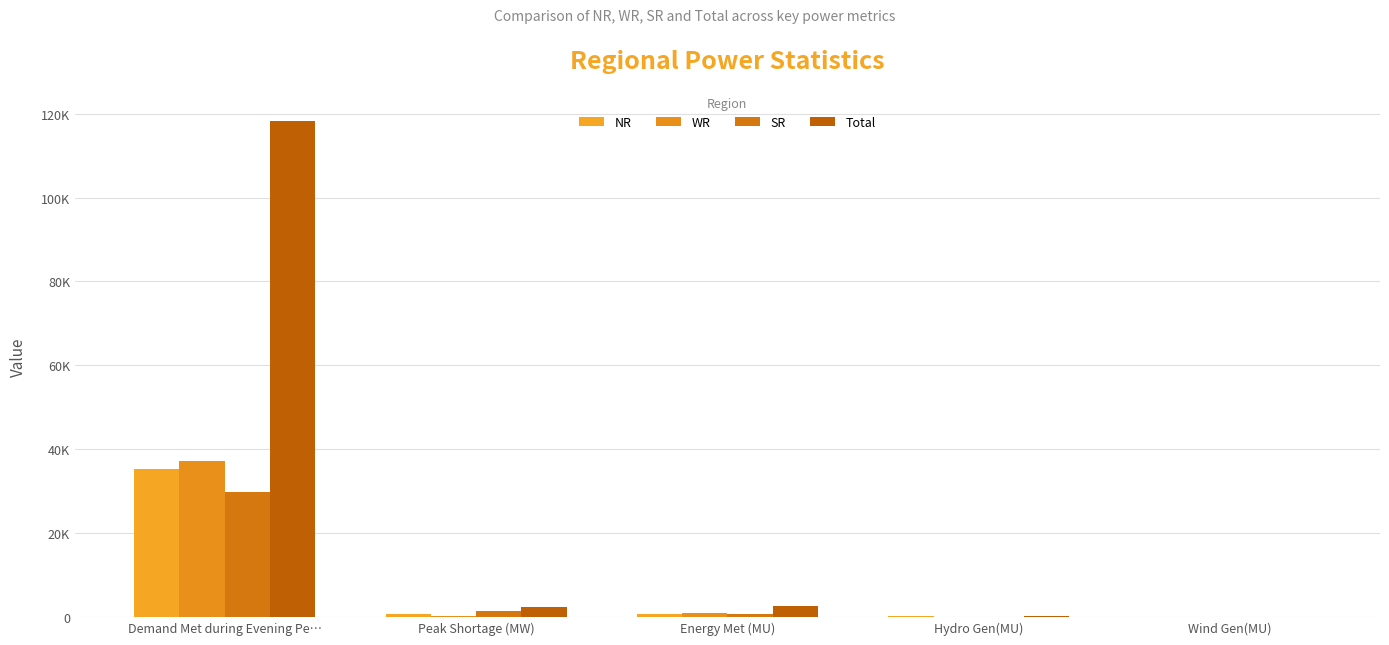

What is the spread (max minus min) of values at Energy Met (MU)?

1969